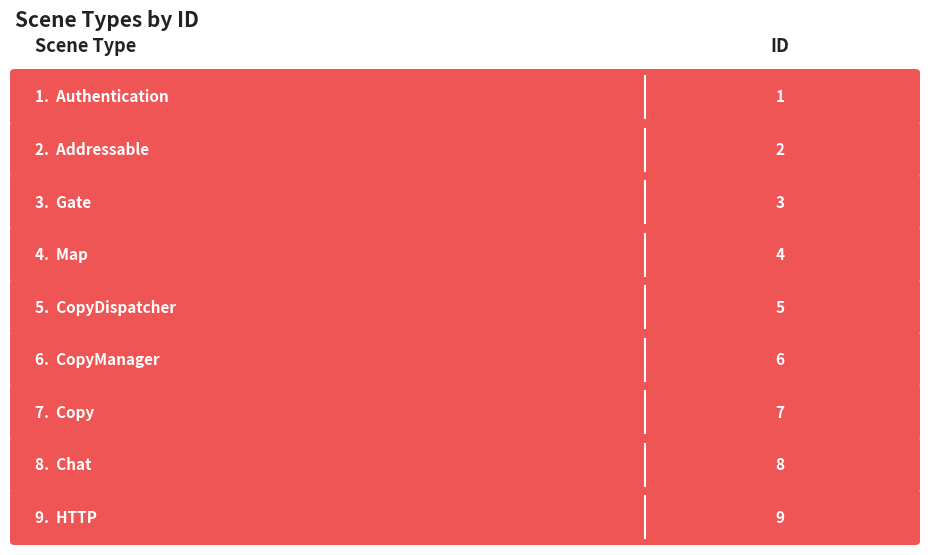

Reading left to right, extract all data points from this chart.

1	2	3	4	5	6	7	8	9